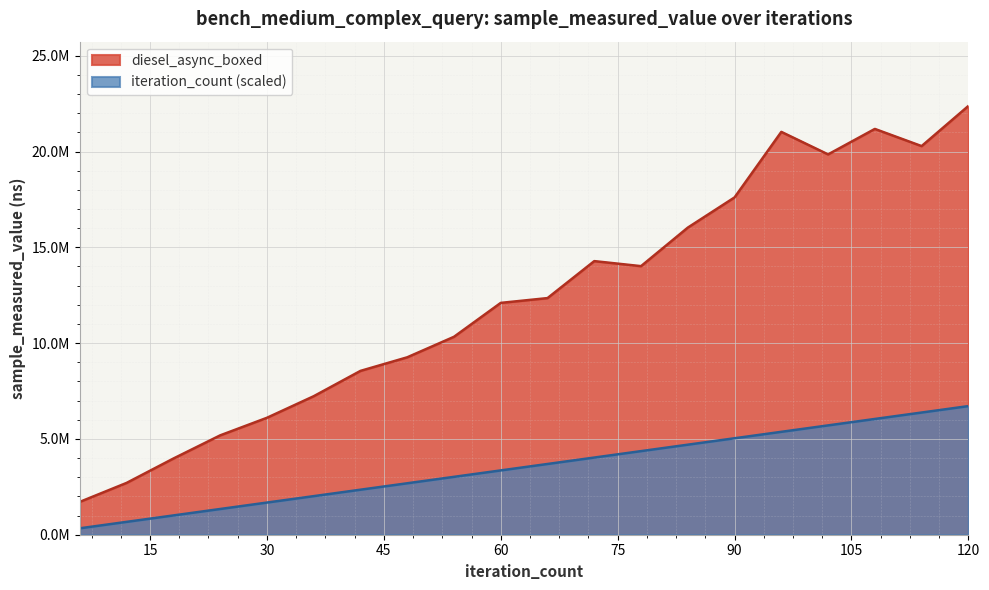

List the labels in order of diesel_async_boxed value, largest first.

120, 108, 96, 114, 102, 90, 84, 72, 78, 66, 60, 54, 48, 42, 36, 30, 24, 18, 12, 6